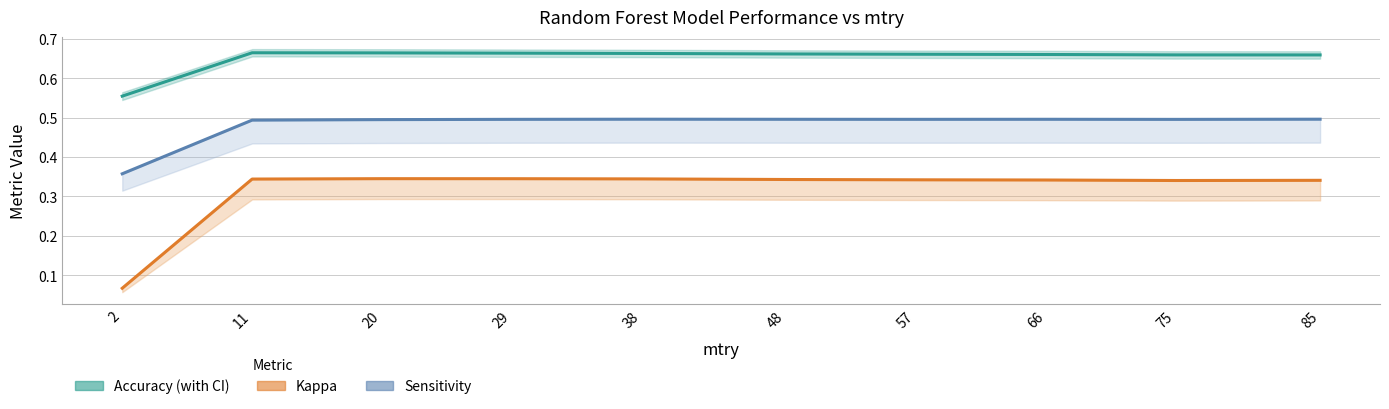

List the series in order of their peak value, lowest first.

Kappa, Sensitivity, Accuracy